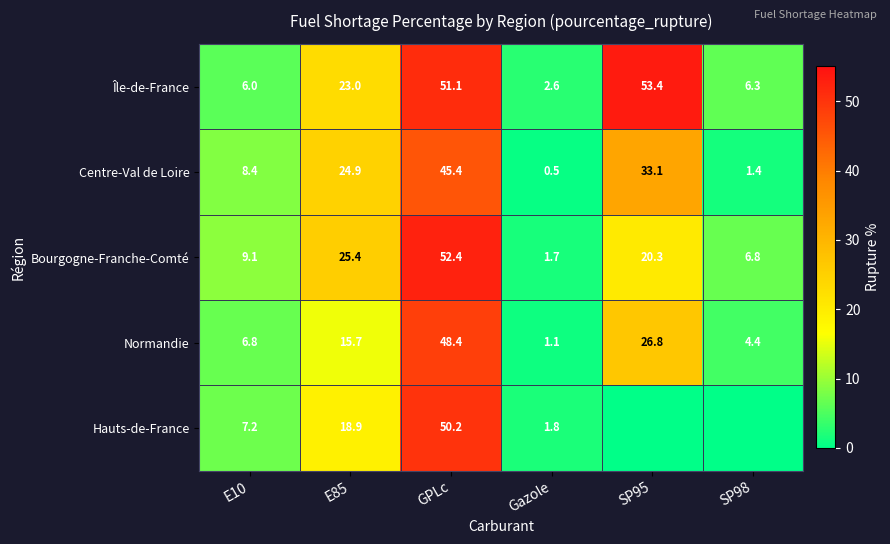

Which series changed the most between E10 and E85?

Île-de-France